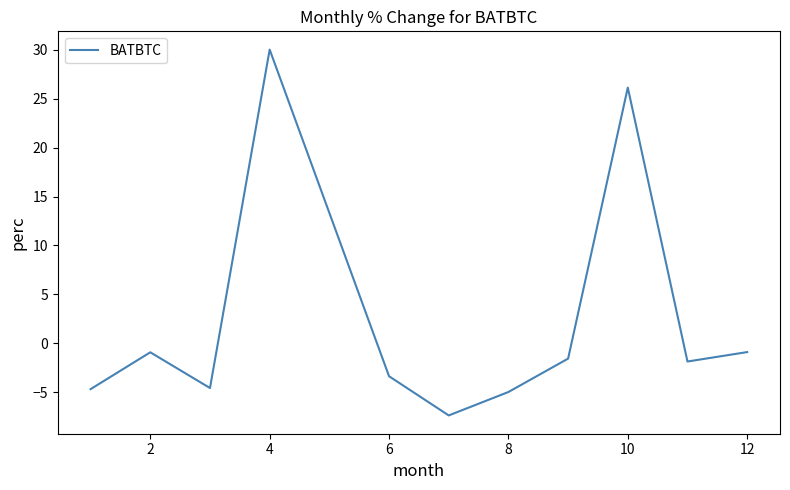

What is the minimum value shown in the chart?

-7.4